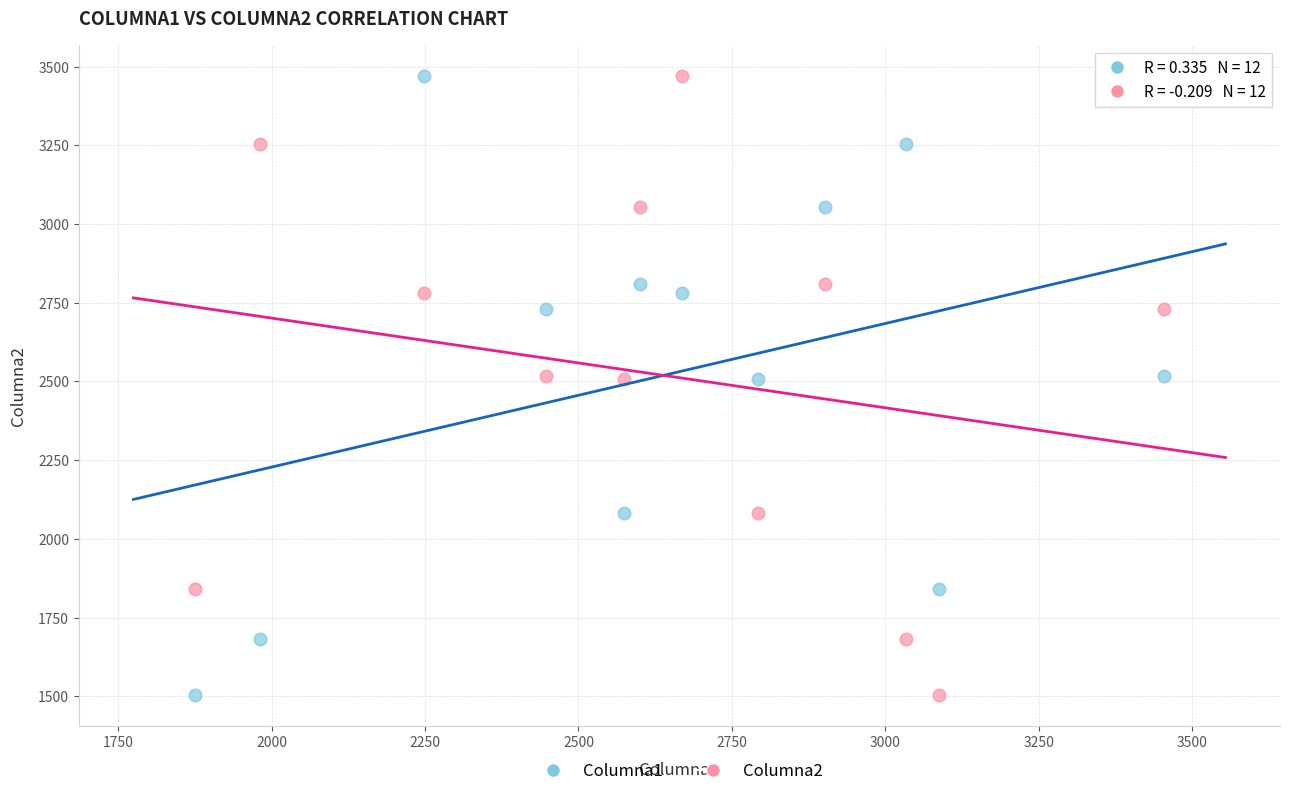

What is the X range (max minus min) for the scatter plot?

1579